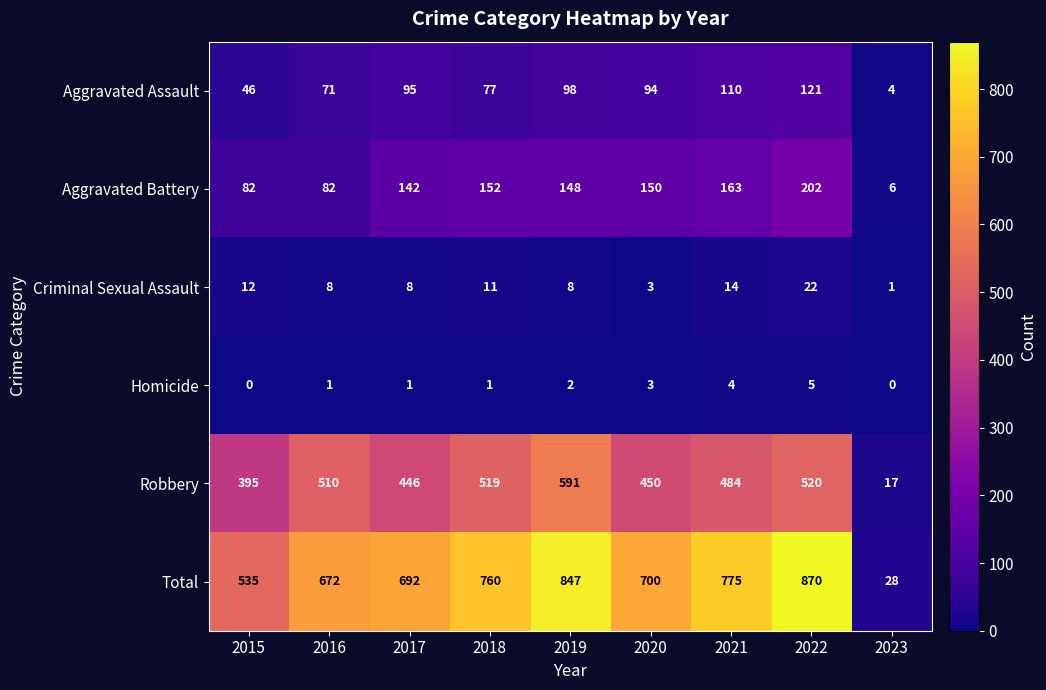

What is the total value across all series at 2017?

1384